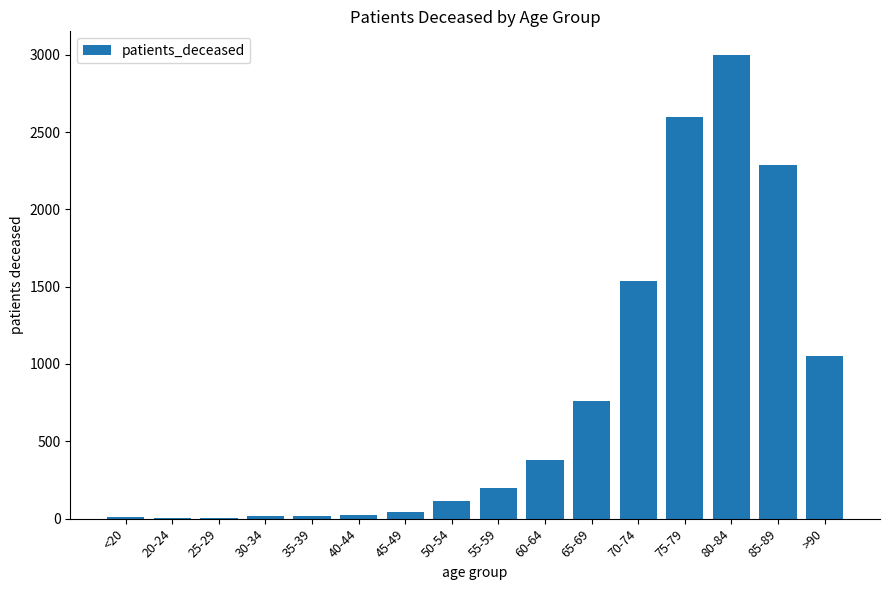

What is the sum of all values?

12030